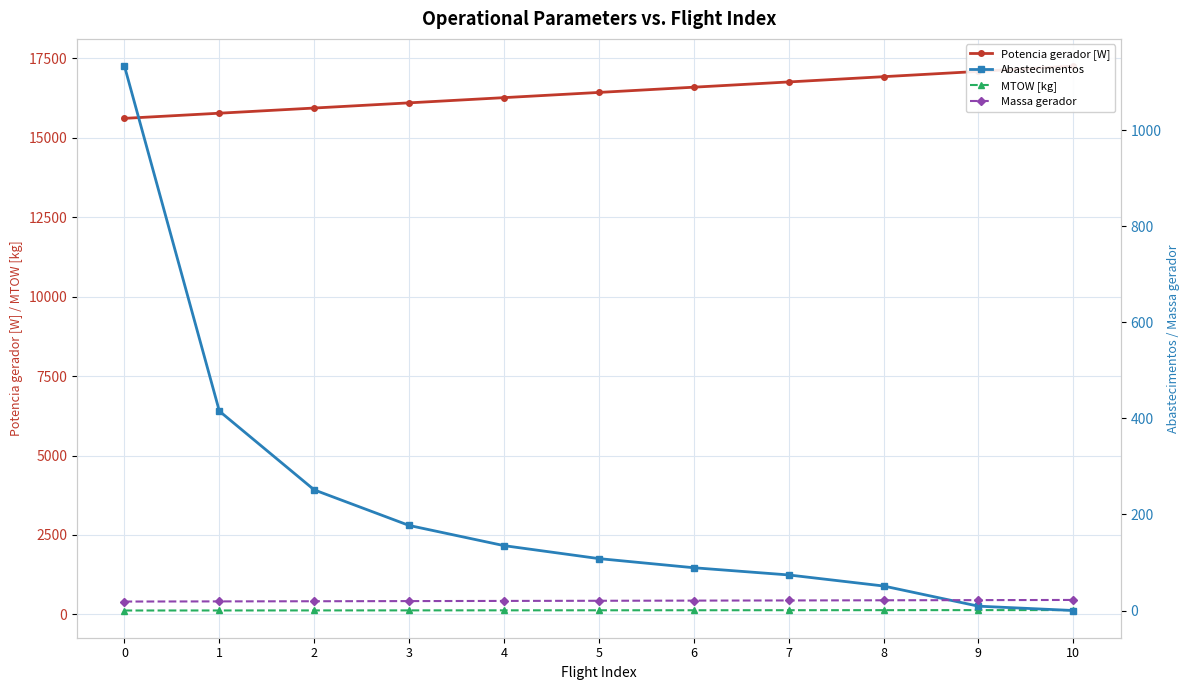

Reading left to right, transcribe all the data shown in this chart.

Potencia gerador [W]: 0=15605.4	1=15767.7	2=15930.4	3=16093.6	4=16257.2	5=16421.4	6=16586.0	7=16751.0	8=16916.7	9=17082.8	10=17249.3
MTOW [kg]: 0=124.6	1=126.0	2=127.3	3=128.6	4=129.9	5=131.2	6=132.6	7=133.9	8=135.3	9=136.6	10=138.0
Abastecimentos: 0=1133.0	1=415.0	2=251.0	3=177.0	4=135.0	5=108.0	6=89.0	7=74.0	8=51.0	9=9.0	10=0.0
Massa gerador: 0=18.6	1=18.9	2=19.3	3=19.6	4=19.9	5=20.2	6=20.6	7=20.9	8=21.3	9=21.6	10=22.0